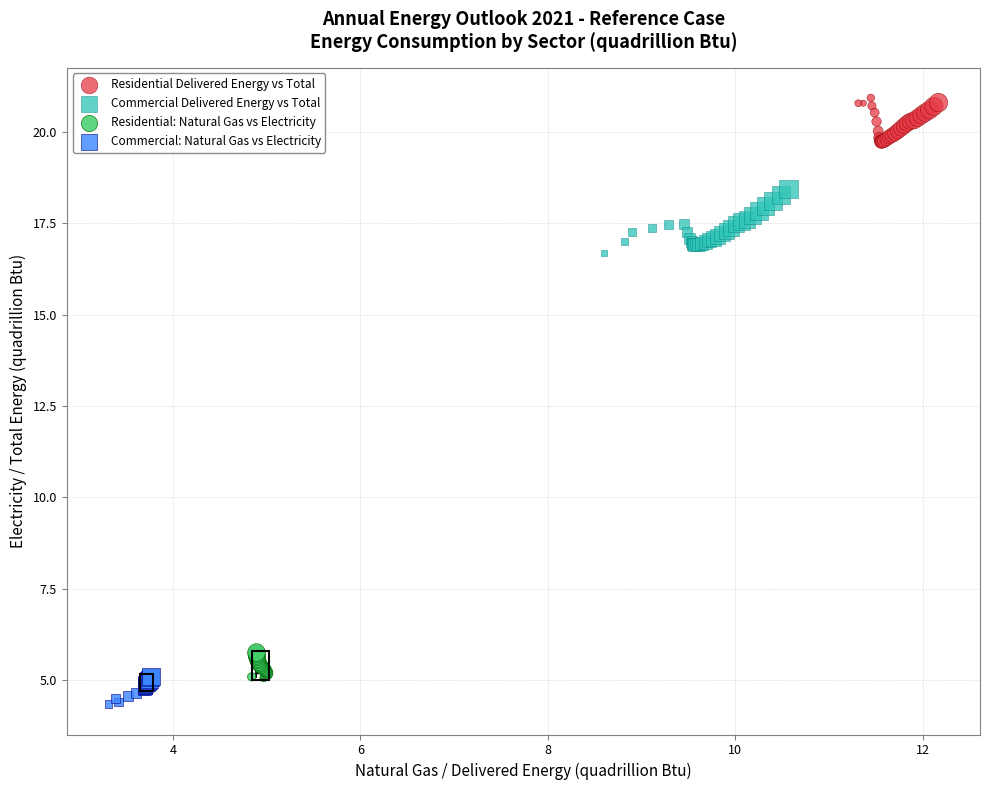

Which series reaches the maximum Y coordinate?

Residential Delivered Energy vs Total